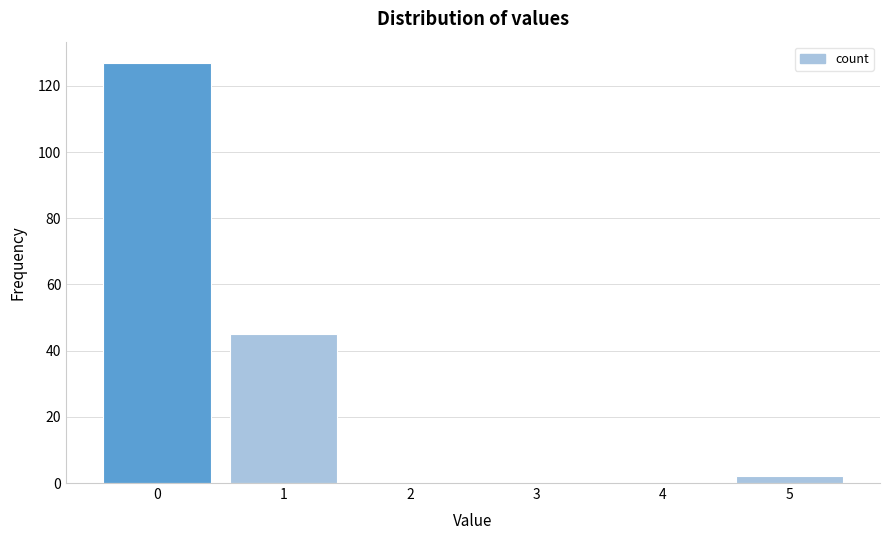

How tall is the bar that spans 4.5 to 5.5 on the x-axis? The values are not printed on the chart, so give them approximately, as read against the axis.

2